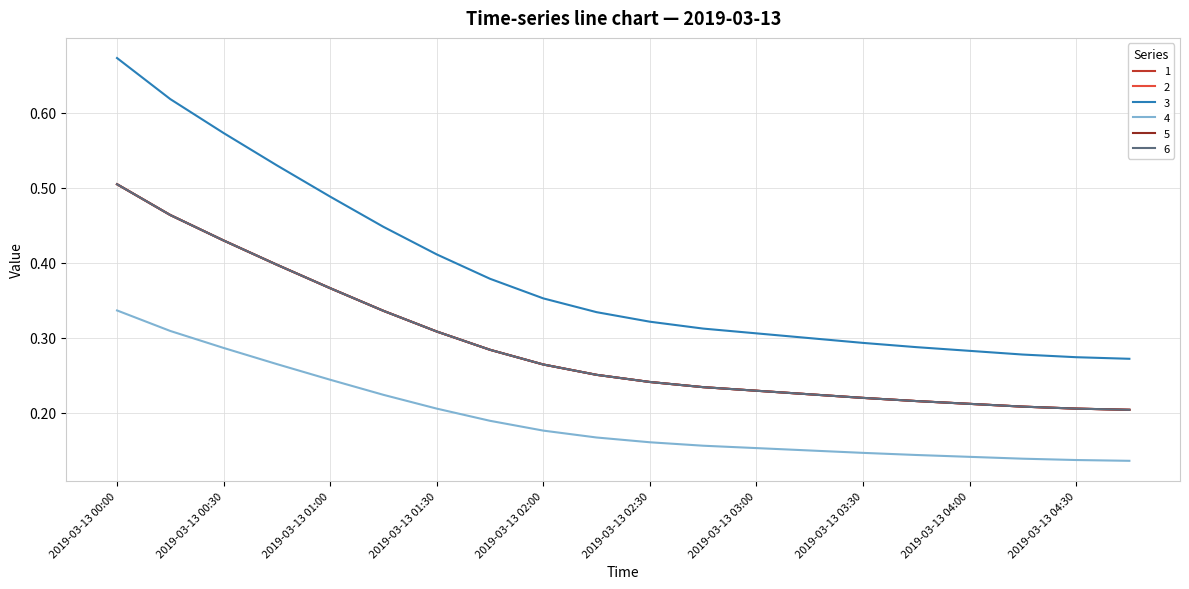

Does the chart display data point markers on the line(s)?

No